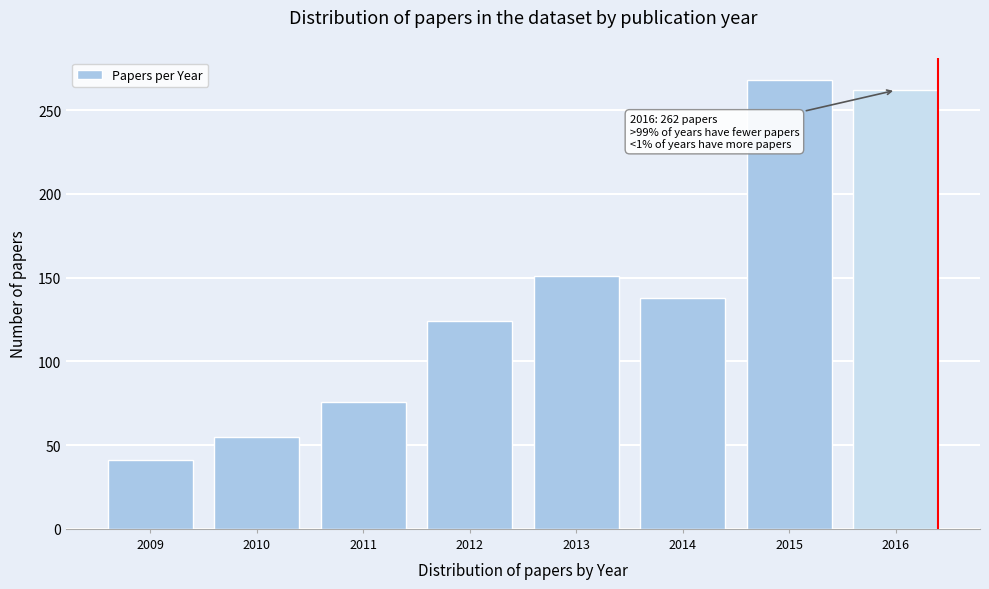

Reading left to right, list all the values displayed in this chart.

2009=41	2010=55	2011=76	2012=124	2013=151	2014=138	2015=268	2016=262